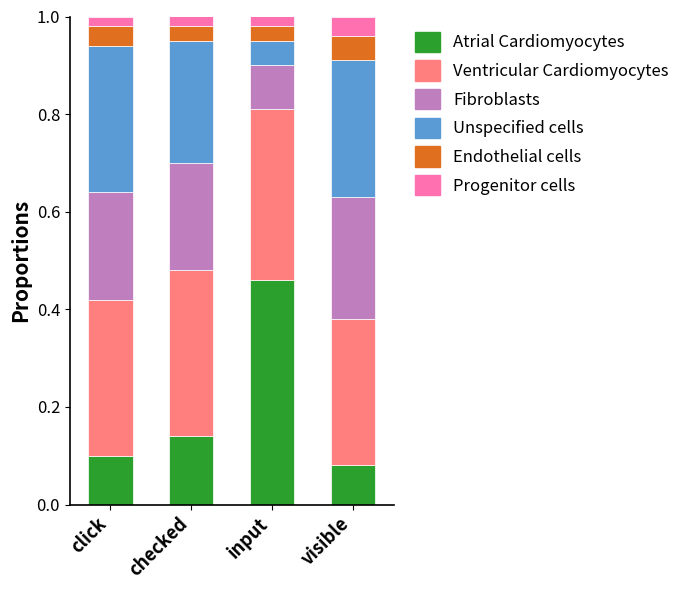

Which category has the highest value in the Atrial Cardiomyocytes series?

input